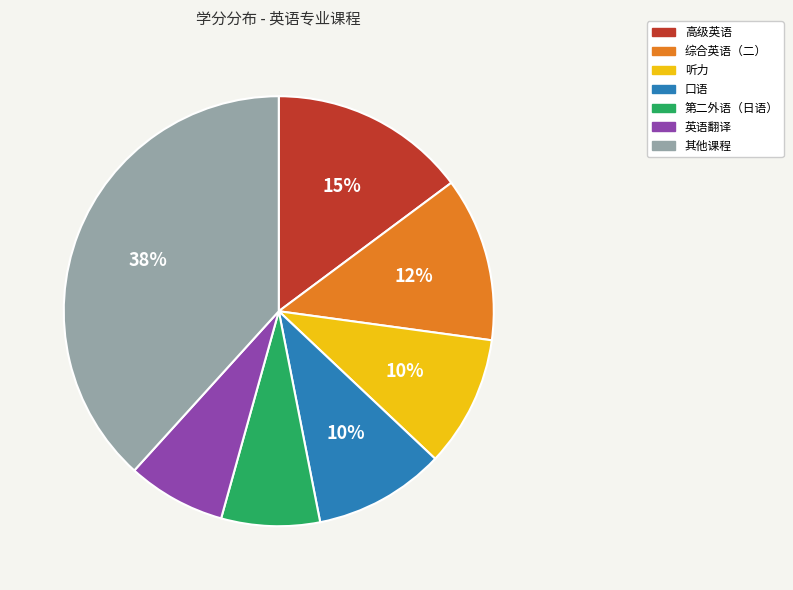

Is there any slice that represents more than half of the pie?

No